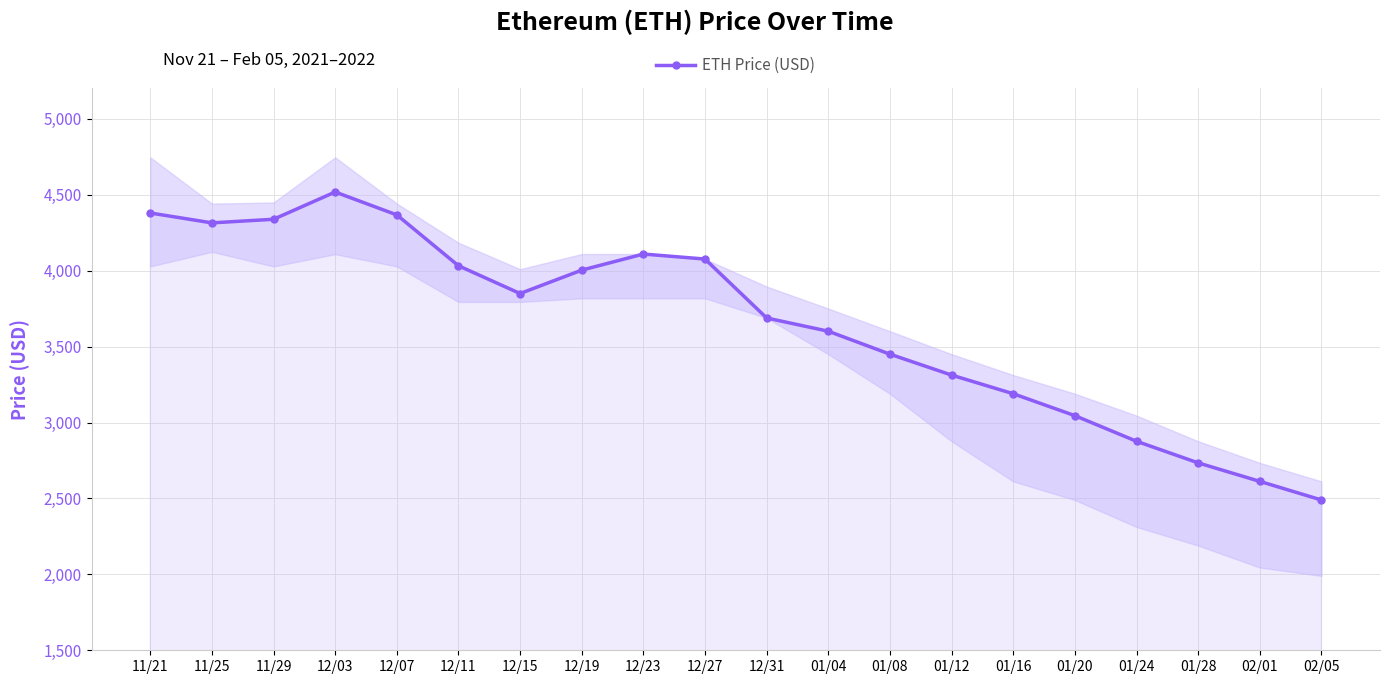

The chart shows a value of 3601.2 at 01/04. True or false?

True